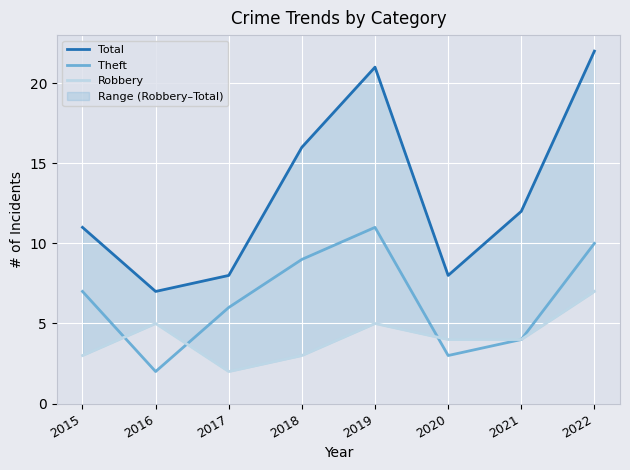

What is the value of the Theft point at the 7th from the left?

4